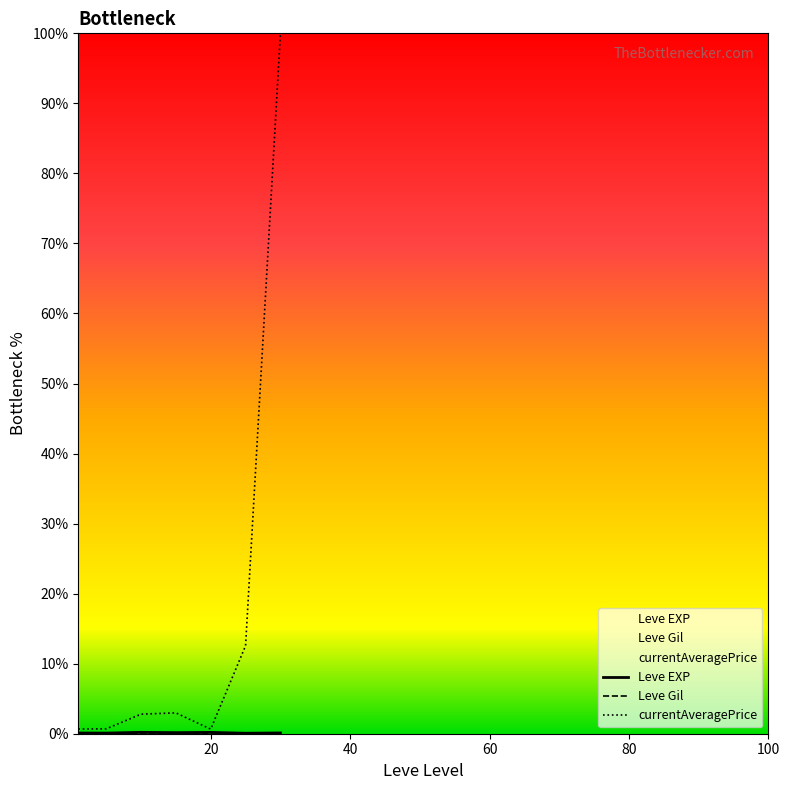

True or false: currentAveragePrice and Leve EXP cross at least once.

False